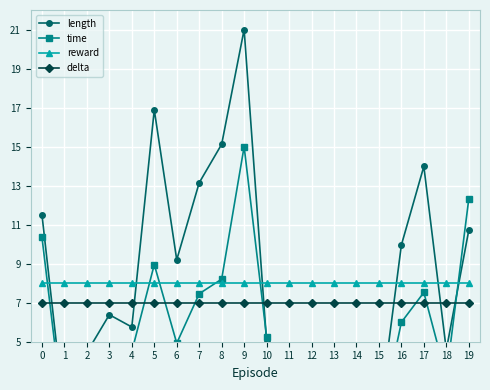

How many lines are shown in the chart?

4